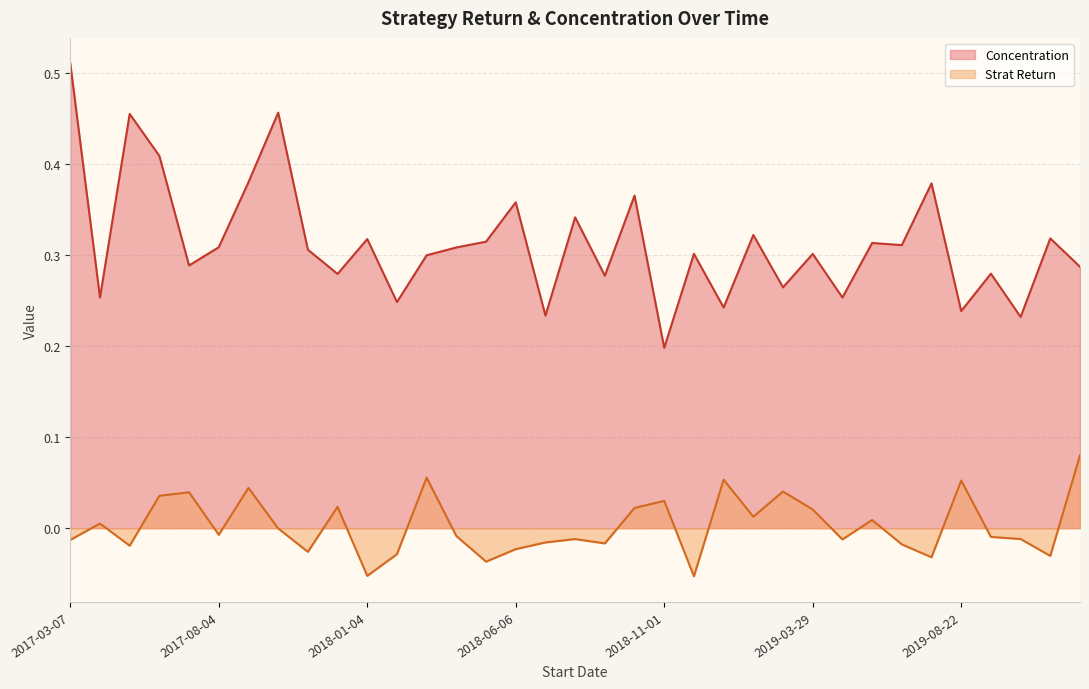

What is the difference between the Concentration values at 2018-07-06 and 2018-06-06?

0.1